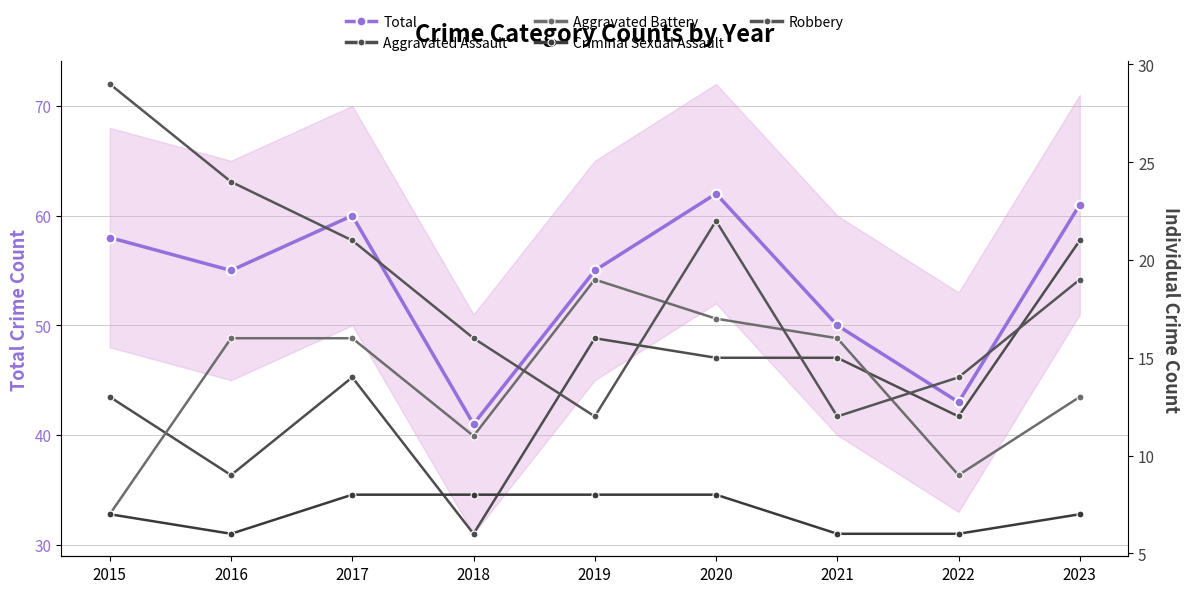

At which category does the chart reach its peak across all series?

2020